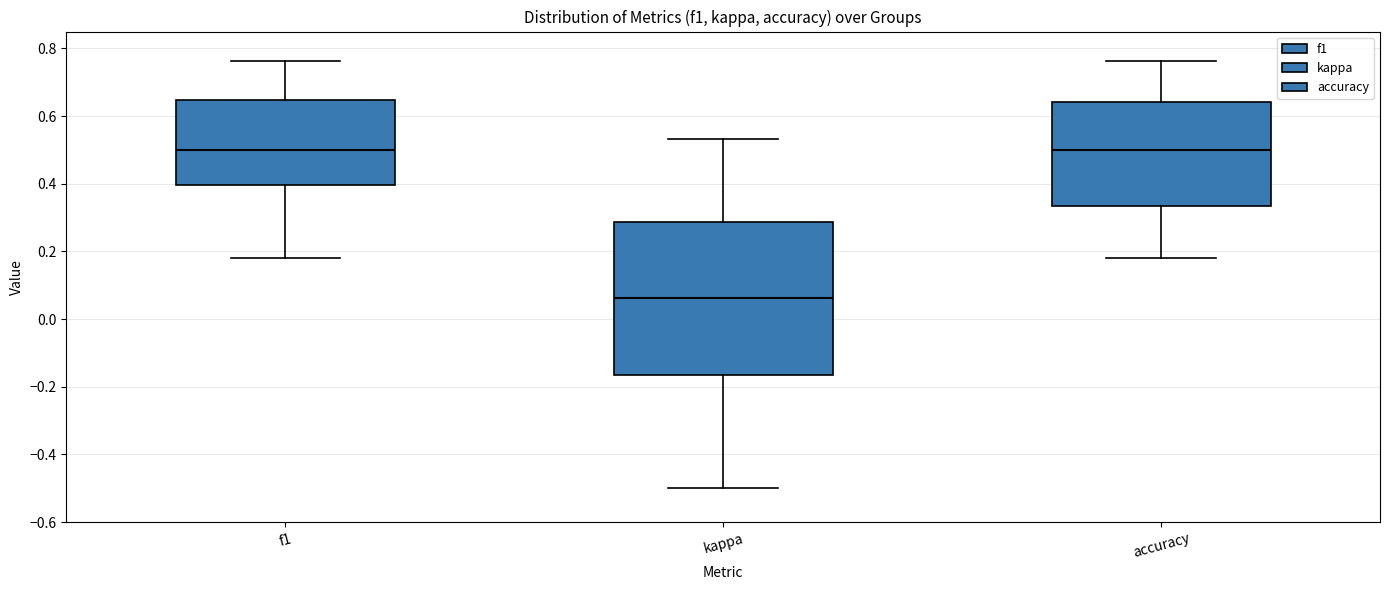

Which box has the lowest median line?

kappa